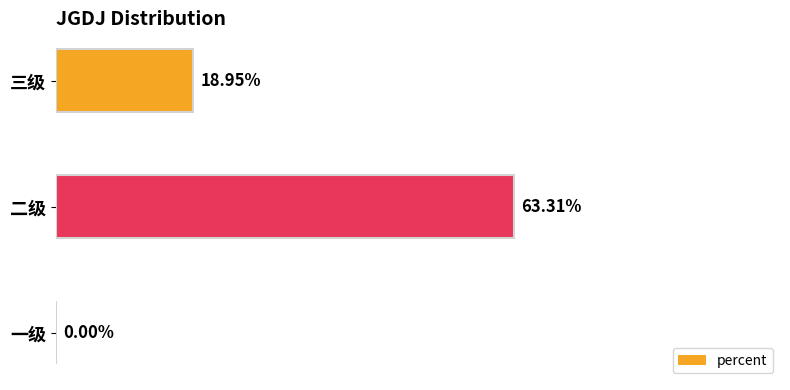

Are the bars horizontal?

Yes